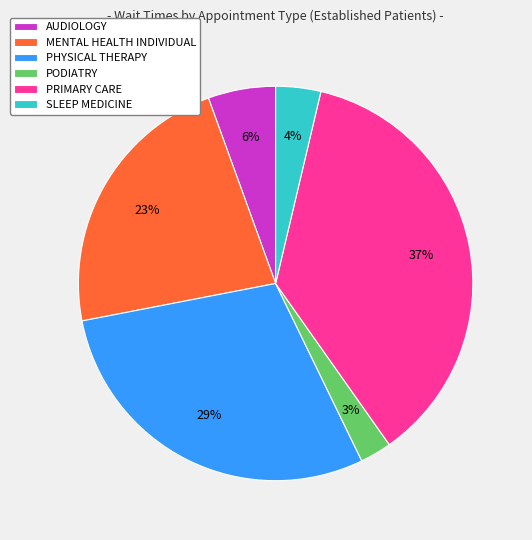

To the nearest percent, what is the difference between the PHYSICAL THERAPY and SLEEP MEDICINE slice percentages?

25%